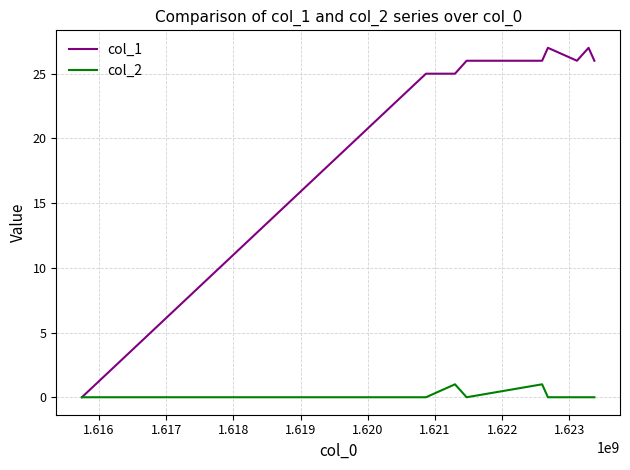

Which series has the widest spread of values?

col_1